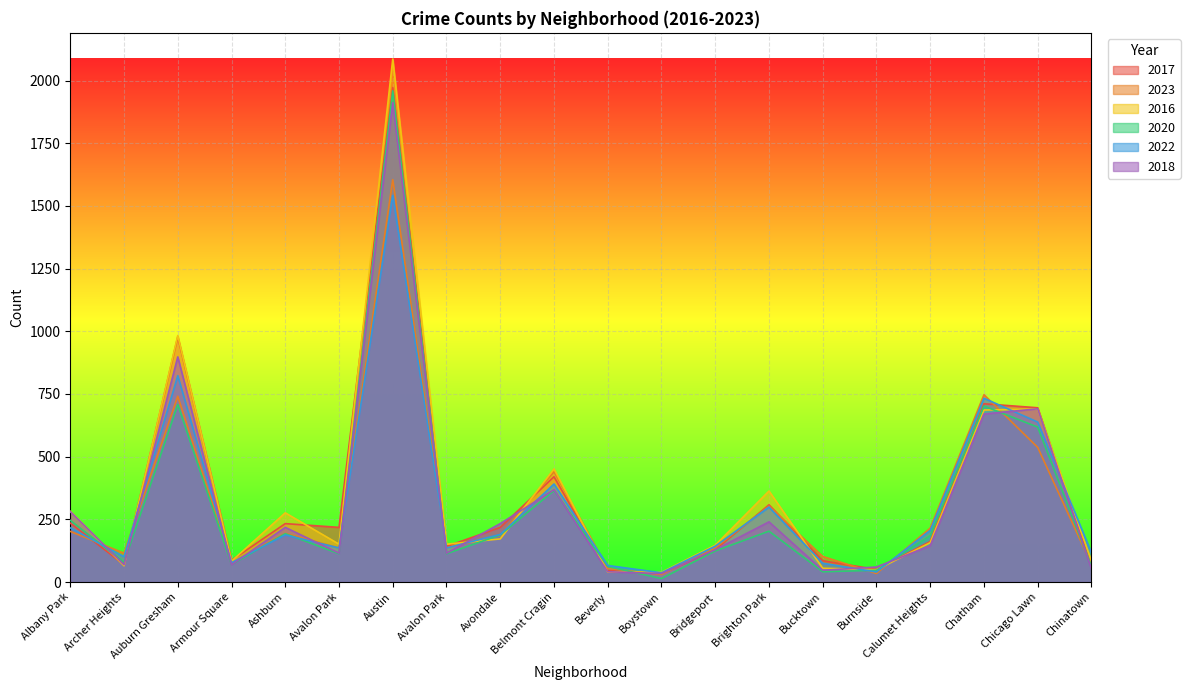

How many values in the 2020 series exceed 185?

9